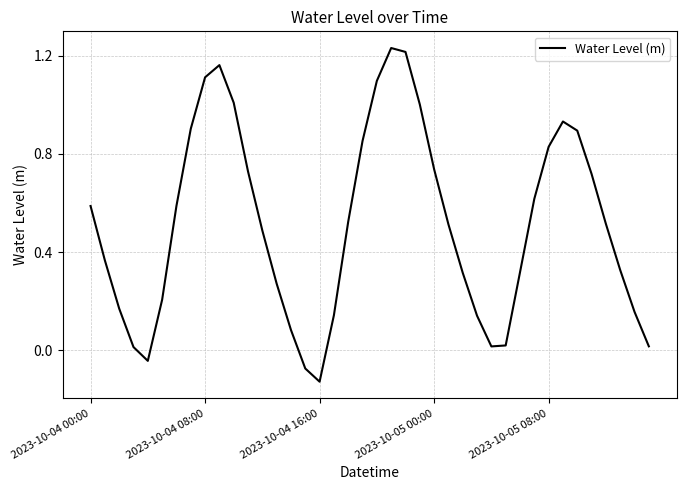

What is the difference between the maximum and minimum values?

1.4